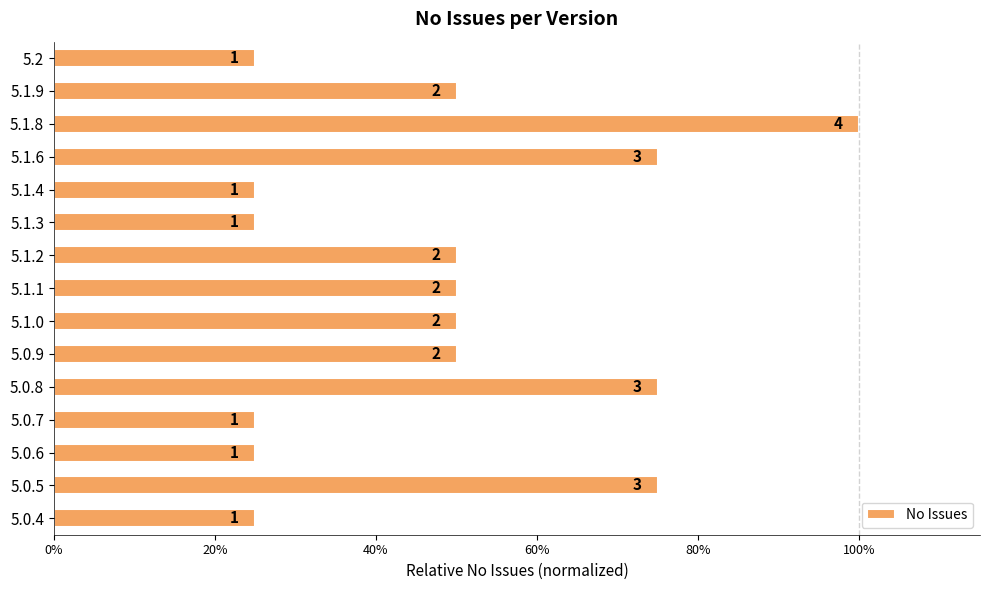

What is the difference between the maximum and minimum values?

0.8